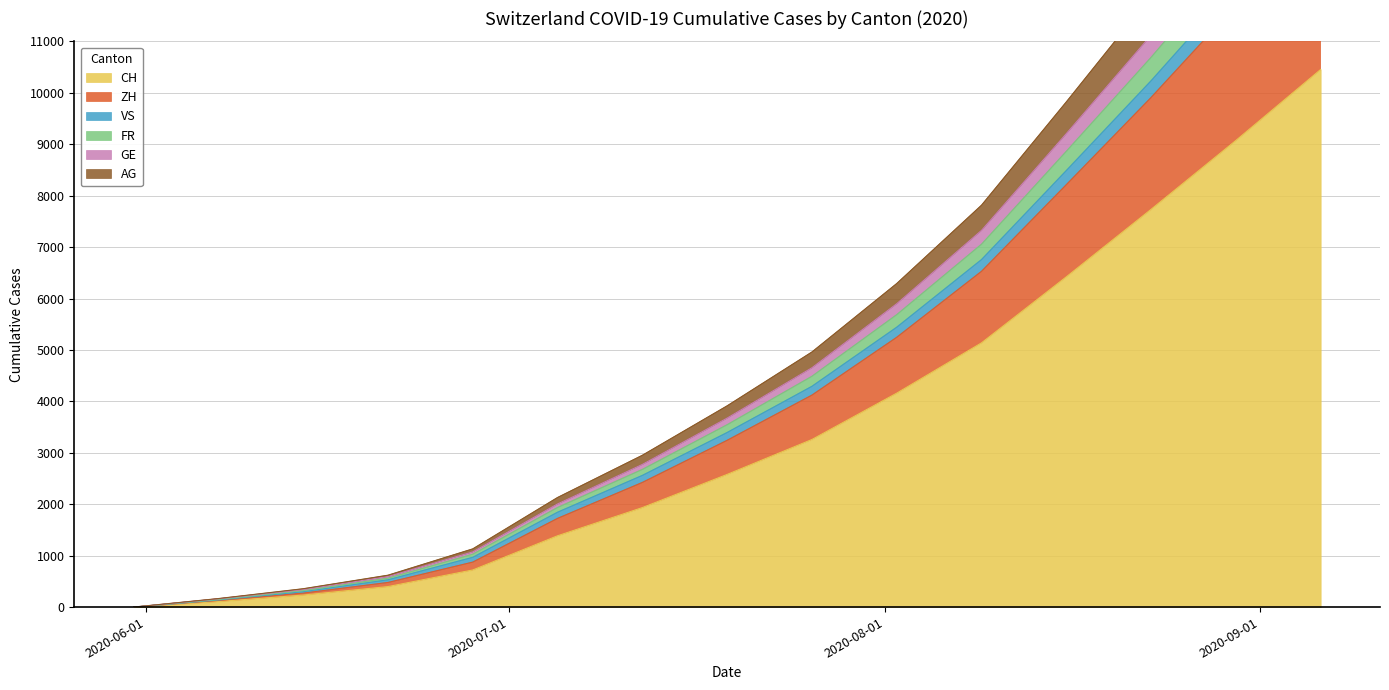

Reading left to right, what are all the values shown in this chart?

CH: 0	107	234	399	722	1387	1935	2580	3259	4160	5138	6421	7734	9073	10453
ZH: 0	166	357	620	1132	2131	2952	3913	4960	6291	7814	9822	11878	14050	16298
VS: 0	148	321	563	1029	1937	2677	3546	4488	5686	7056	8862	10689	12623	14610
FR: 0	161	341	594	1073	2006	2774	3675	4654	5899	7325	9206	11120	13146	15235
GE: 0	130	272	479	875	1725	2424	3243	4122	5246	6529	8213	9909	11697	13529
AG: 0	139	299	531	968	1845	2561	3395	4293	5442	6757	8488	10234	12080	13973